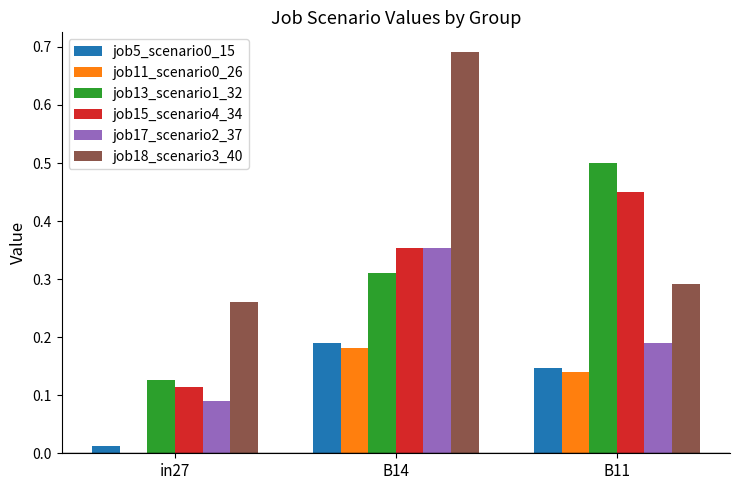

The job5_scenario0_15 series shows 0.2 at B11. True or false?

False